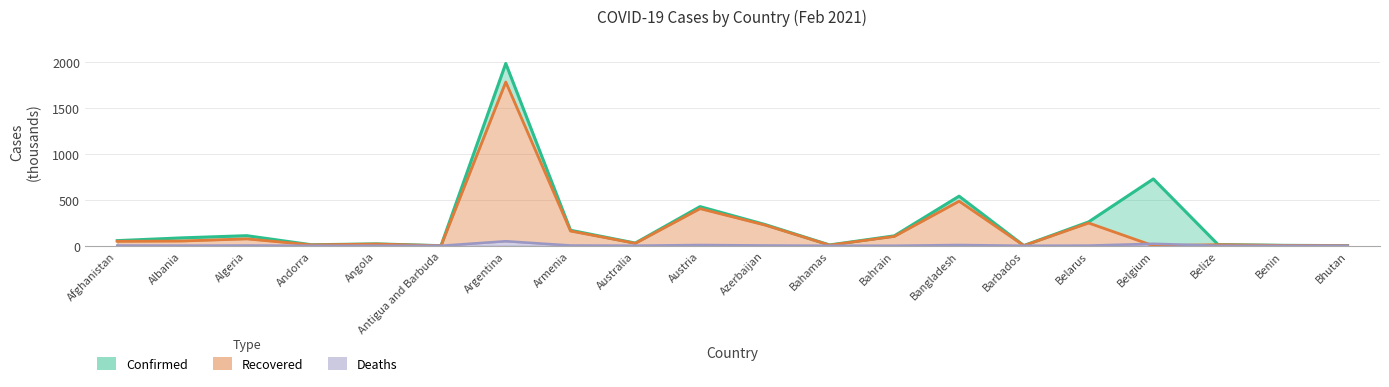

What is the total value across all series at Austria?

836.2